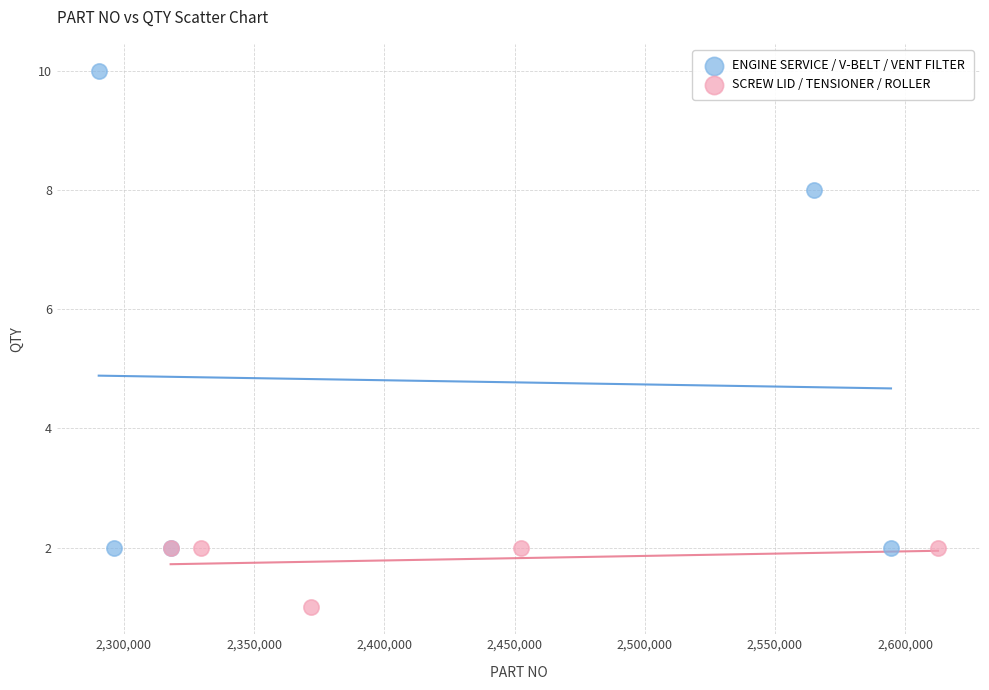

Which series has the largest Y range (max minus min)?

ENGINE SERVICE / V-BELT / VENT FILTER